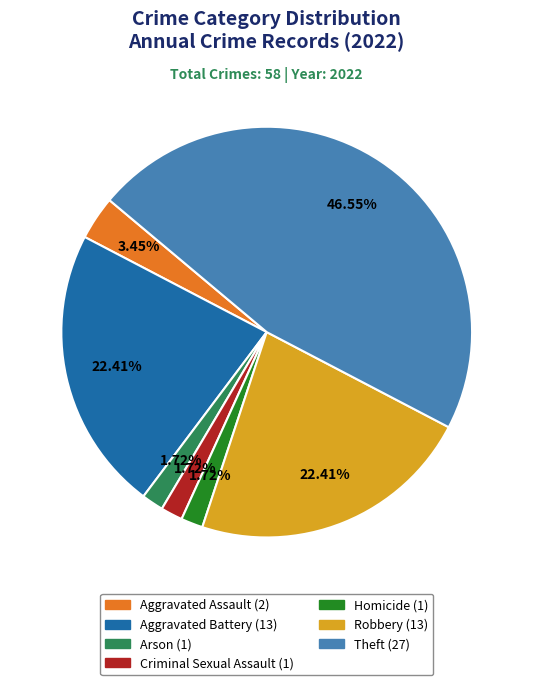

Do Aggravated Assault and Robbery together represent more than half of the pie?

No